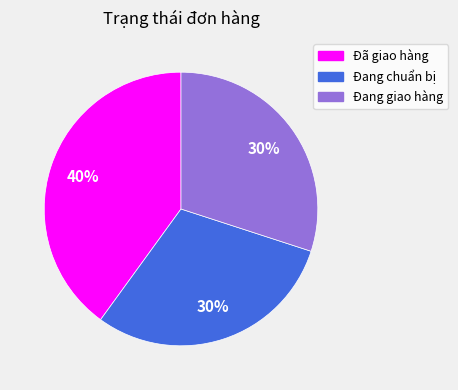

Do Đang chuẩn bị and Đang giao hàng together represent more than half of the pie?

Yes